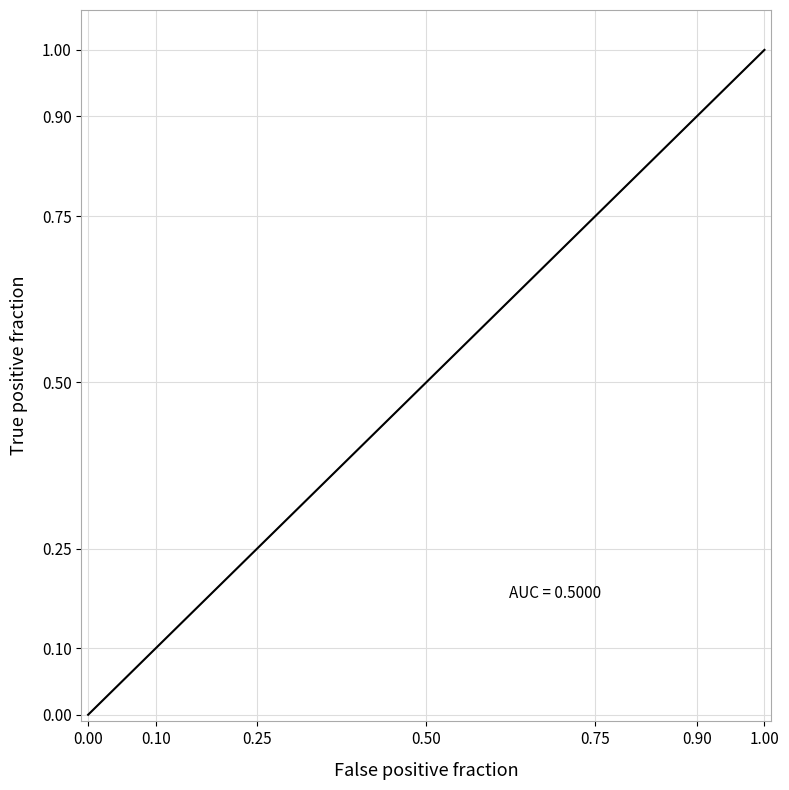

What is the value of the 14th point from the left?

0.1